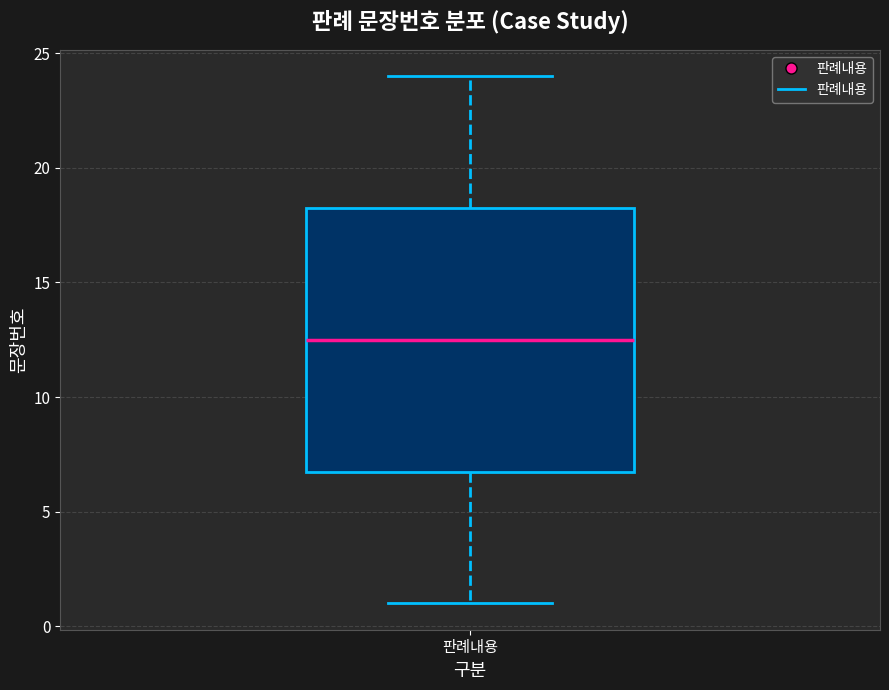

Transcribe this box plot: give where the median line is, the range the box spans, and where the two whiskers end, as read against the y-axis. The values are not printed on the chart, so give them approximately, as read against the axis.

median 12.5, box 7.0 to 18.5, whiskers 1.0 to 24.0